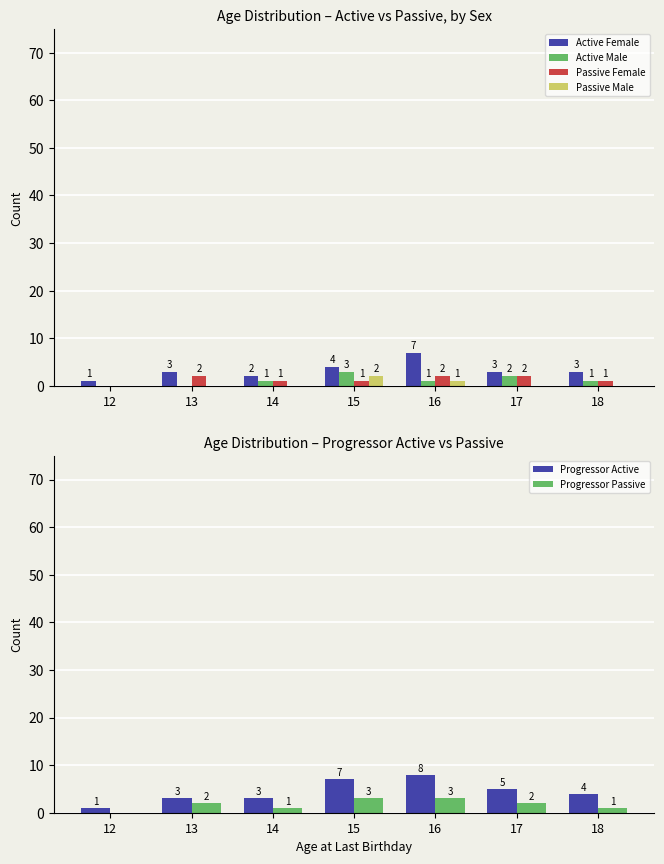

The value of Progressor Active at 12 is 1. True or false?

True